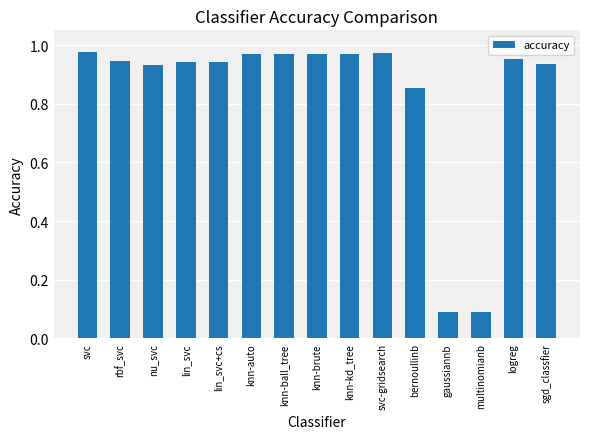

The chart shows a value of 0.0 at gaussiannb. True or false?

False